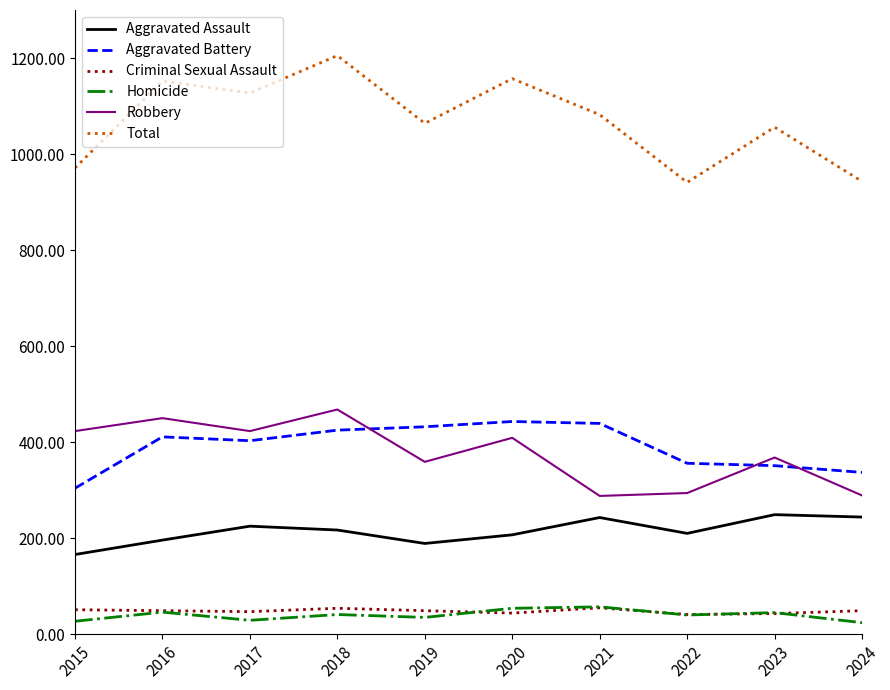

What is the highest value of the Aggravated Battery series?

443